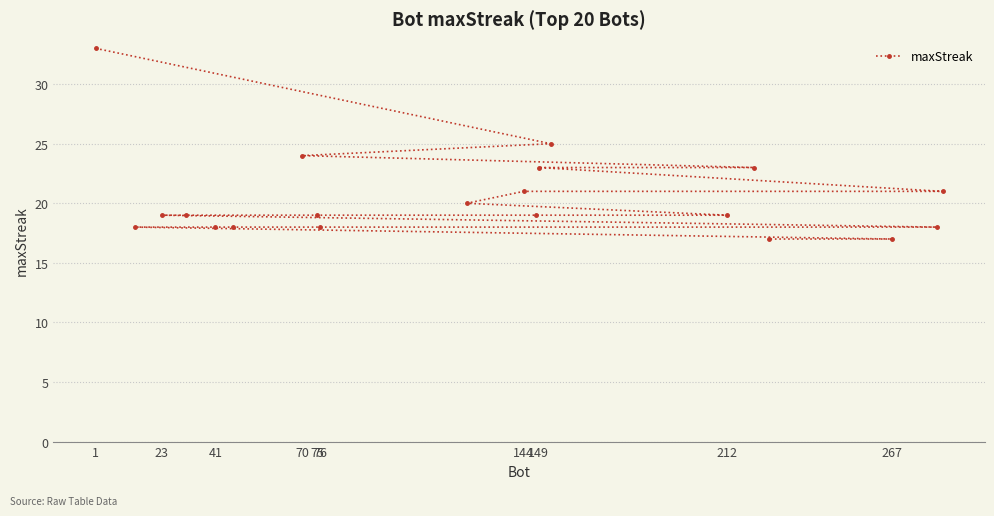

What value does the data have at 41?

18